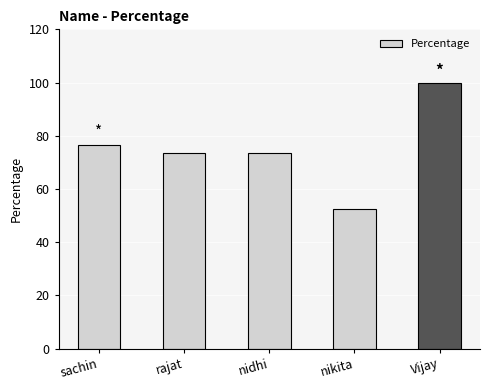

What is the value of the 1st bar from the left?

76.7